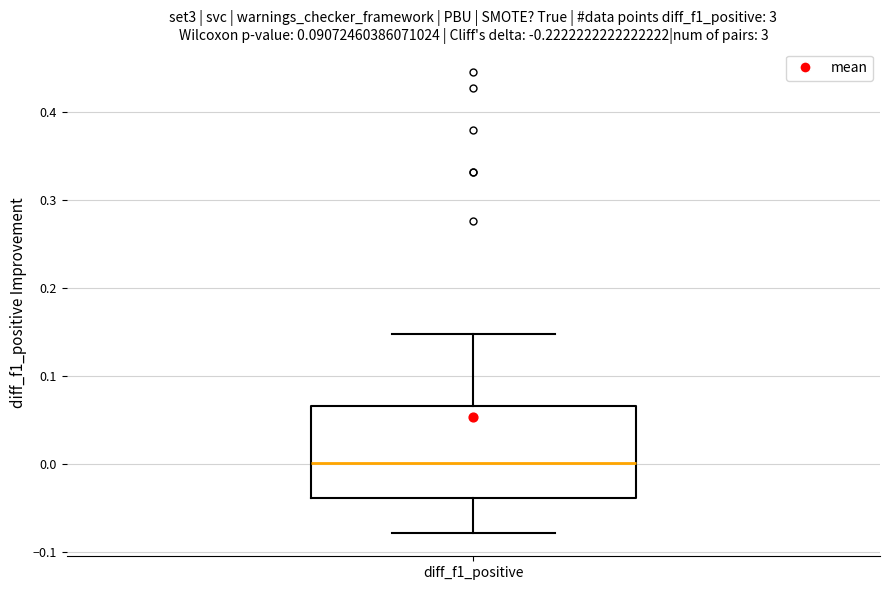

Transcribe this box plot: give where the median line is, the range the box spans, and where the two whiskers end, as read against the y-axis. The values are not printed on the chart, so give them approximately, as read against the axis.

median 0.00, box -0.04 to 0.07, whiskers -0.08 to 0.15